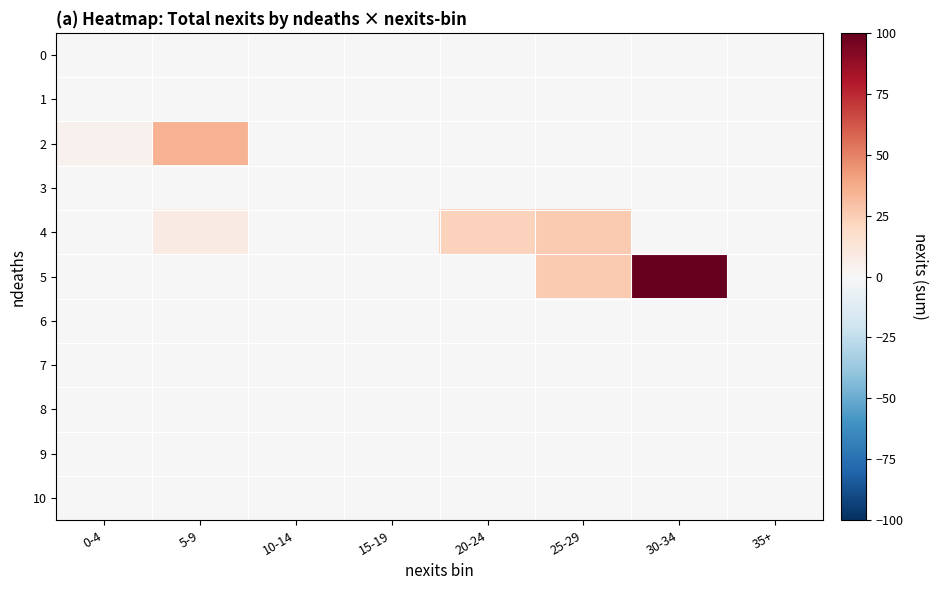

Reading right to left, extract all data points from this chart.

0: 35+=0	30-34=0	25-29=0	20-24=0	15-19=0	10-14=0	5-9=0	0-4=0
1: 35+=0	30-34=0	25-29=0	20-24=0	15-19=0	10-14=0	5-9=0	0-4=0
2: 35+=0	30-34=0	25-29=0	20-24=0	15-19=0	10-14=0	5-9=35	0-4=4
3: 35+=0	30-34=0	25-29=0	20-24=0	15-19=0	10-14=0	5-9=0	0-4=0
4: 35+=0	30-34=0	25-29=26	20-24=23	15-19=0	10-14=0	5-9=8	0-4=0
5: 35+=0	30-34=100	25-29=26	20-24=0	15-19=0	10-14=0	5-9=0	0-4=0
6: 35+=0	30-34=0	25-29=0	20-24=0	15-19=0	10-14=0	5-9=0	0-4=0
7: 35+=0	30-34=0	25-29=0	20-24=0	15-19=0	10-14=0	5-9=0	0-4=0
8: 35+=0	30-34=0	25-29=0	20-24=0	15-19=0	10-14=0	5-9=0	0-4=0
9: 35+=0	30-34=0	25-29=0	20-24=0	15-19=0	10-14=0	5-9=0	0-4=0
10: 35+=0	30-34=0	25-29=0	20-24=0	15-19=0	10-14=0	5-9=0	0-4=0